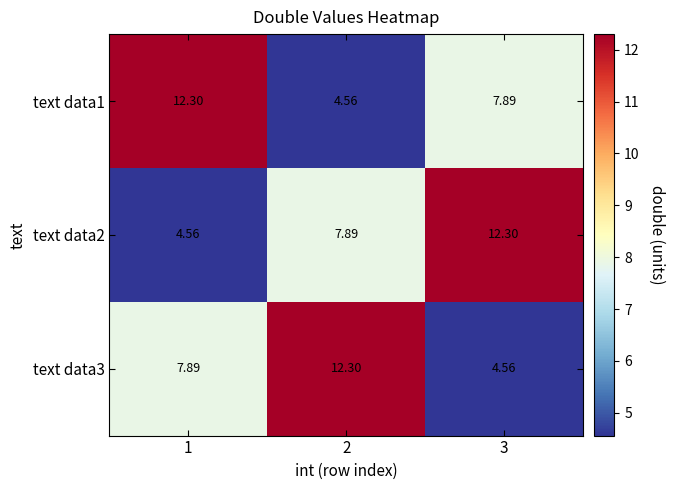

Is the value of text data2 at 2 greater than the value of text data1 at 2?

Yes